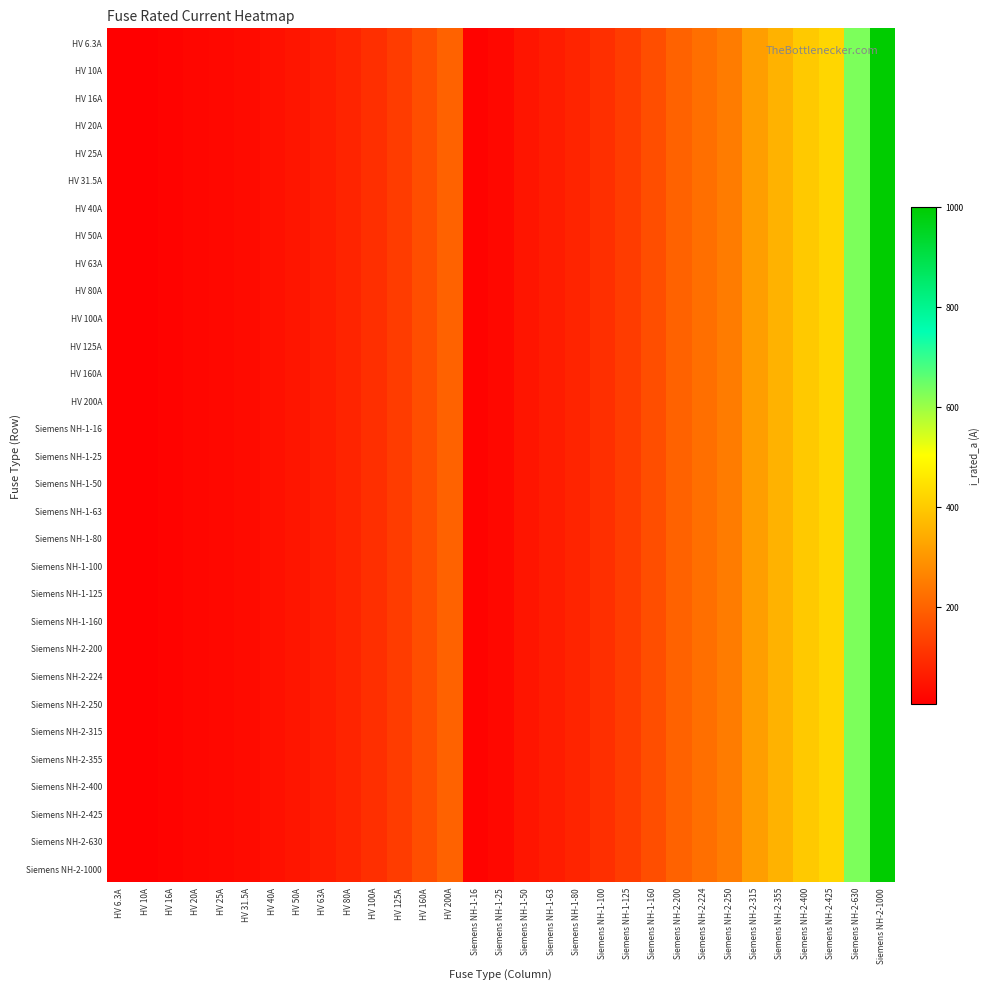

At Siemens NH-1-16, list the series in order from smallest to largest.

HV 6.3A, HV 10A, HV 16A, HV 20A, HV 25A, HV 31.5A, HV 40A, HV 50A, HV 63A, HV 80A, HV 100A, HV 125A, HV 160A, HV 200A, Siemens NH-1-16, Siemens NH-1-25, Siemens NH-1-50, Siemens NH-1-63, Siemens NH-1-80, Siemens NH-1-100, Siemens NH-1-125, Siemens NH-1-160, Siemens NH-2-200, Siemens NH-2-224, Siemens NH-2-250, Siemens NH-2-315, Siemens NH-2-355, Siemens NH-2-400, Siemens NH-2-425, Siemens NH-2-630, Siemens NH-2-1000